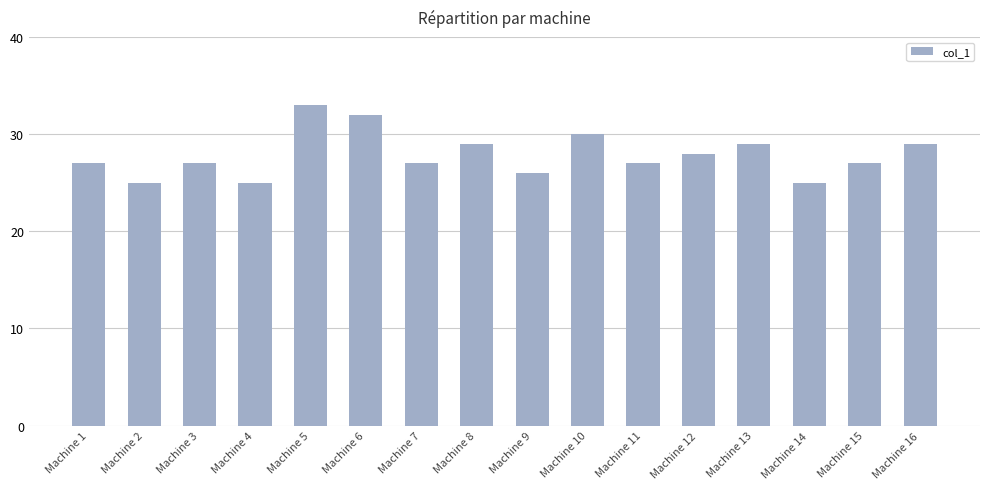

What is the minimum value shown in the chart?

25